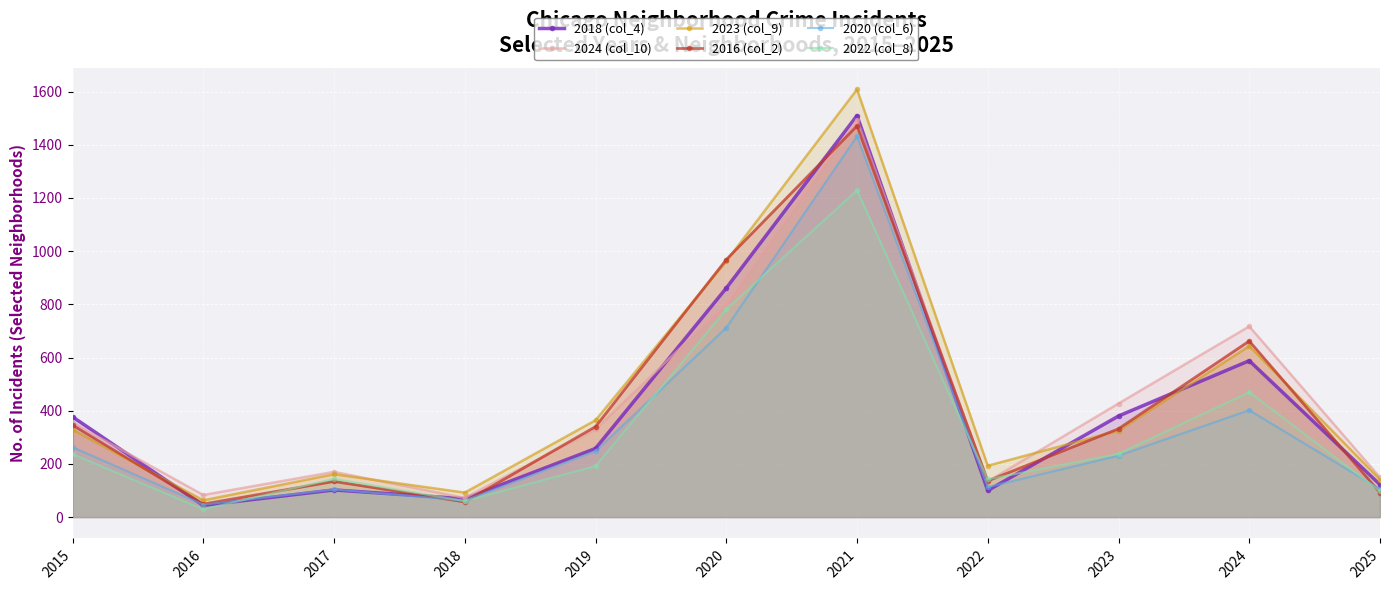

True or false: 2020 (col_6) has a value of 1131 at 2020.

False